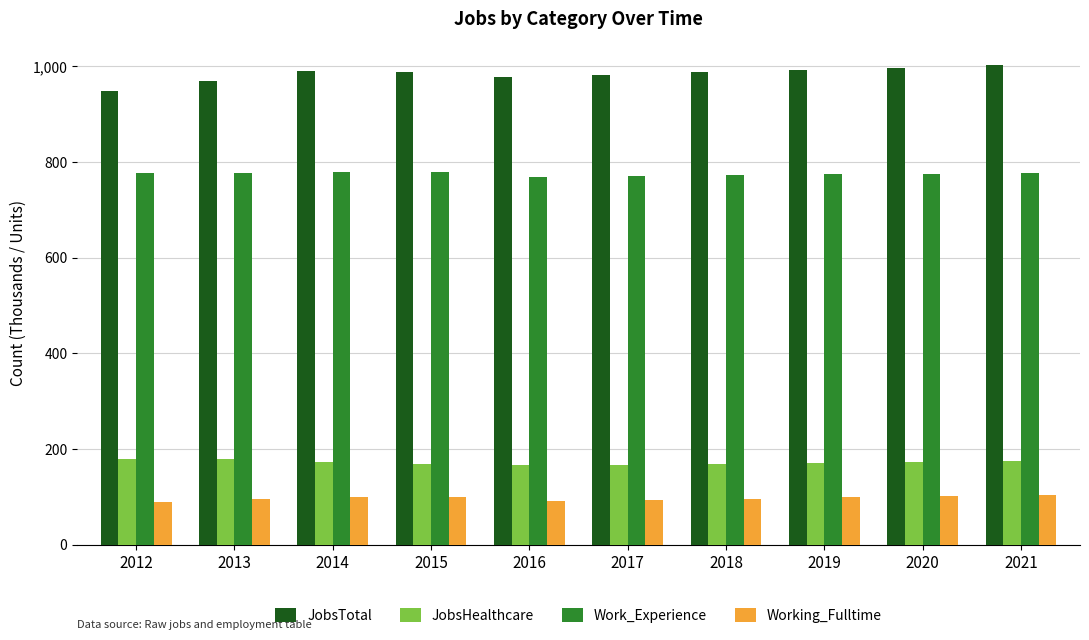

What is the sum of the Working_Fulltime values at 2014 and 2015?

199